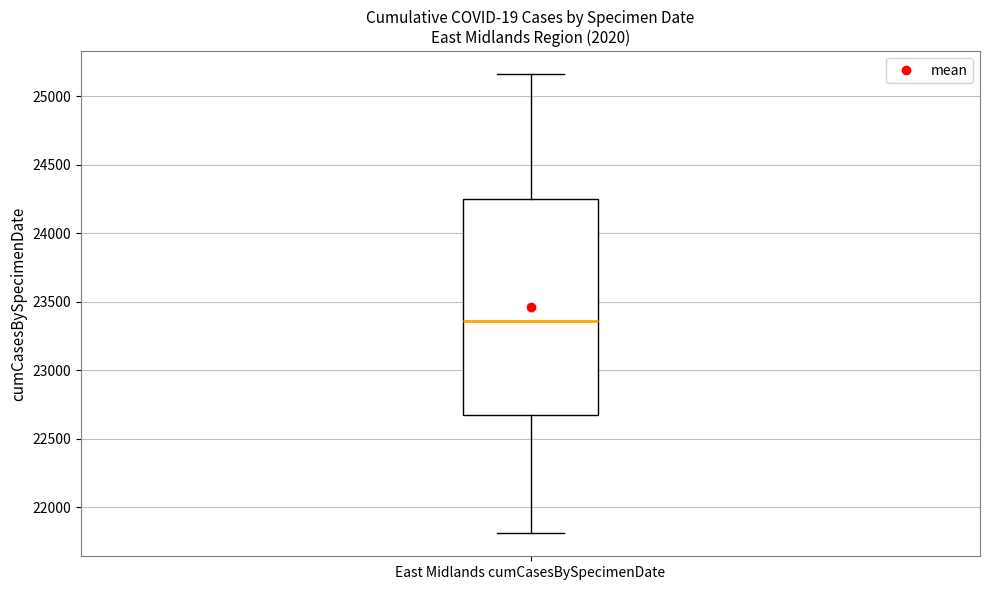

Transcribe this box plot: give where the median line is, the range the box spans, and where the two whiskers end, as read against the y-axis. The values are not printed on the chart, so give them approximately, as read against the axis.

median 23350, box 22650 to 24250, whiskers 21800 to 25150